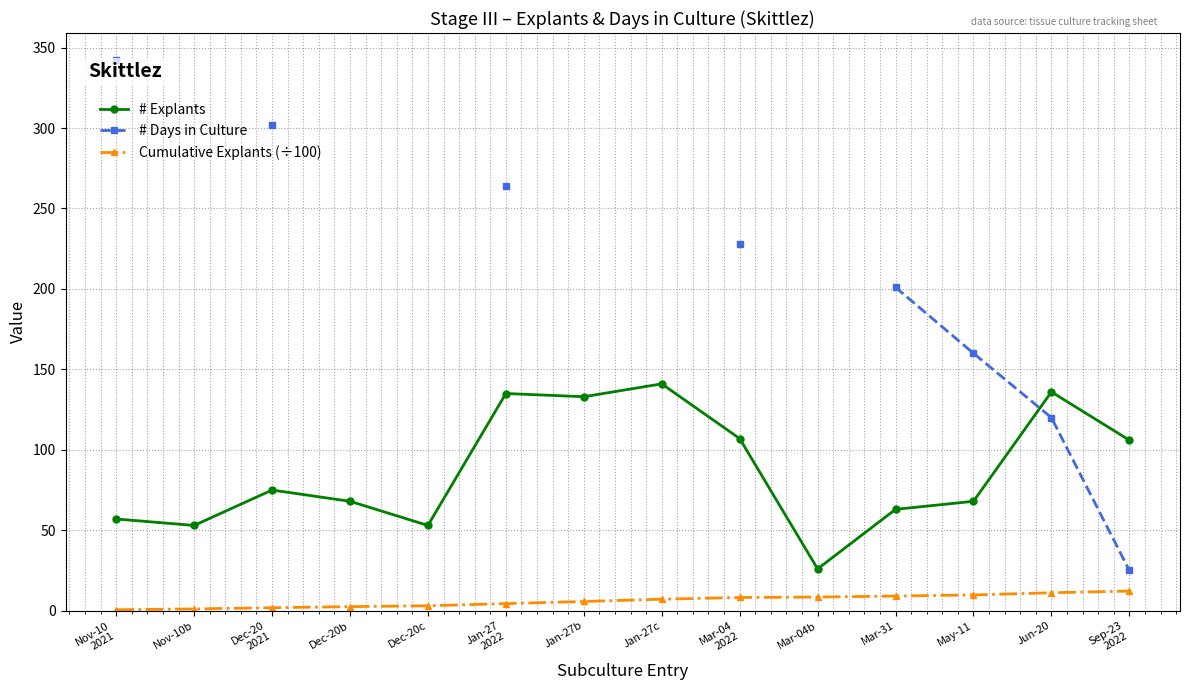

True or false: Cumulative Explants (÷100) and # Explants intersect in this chart.

False